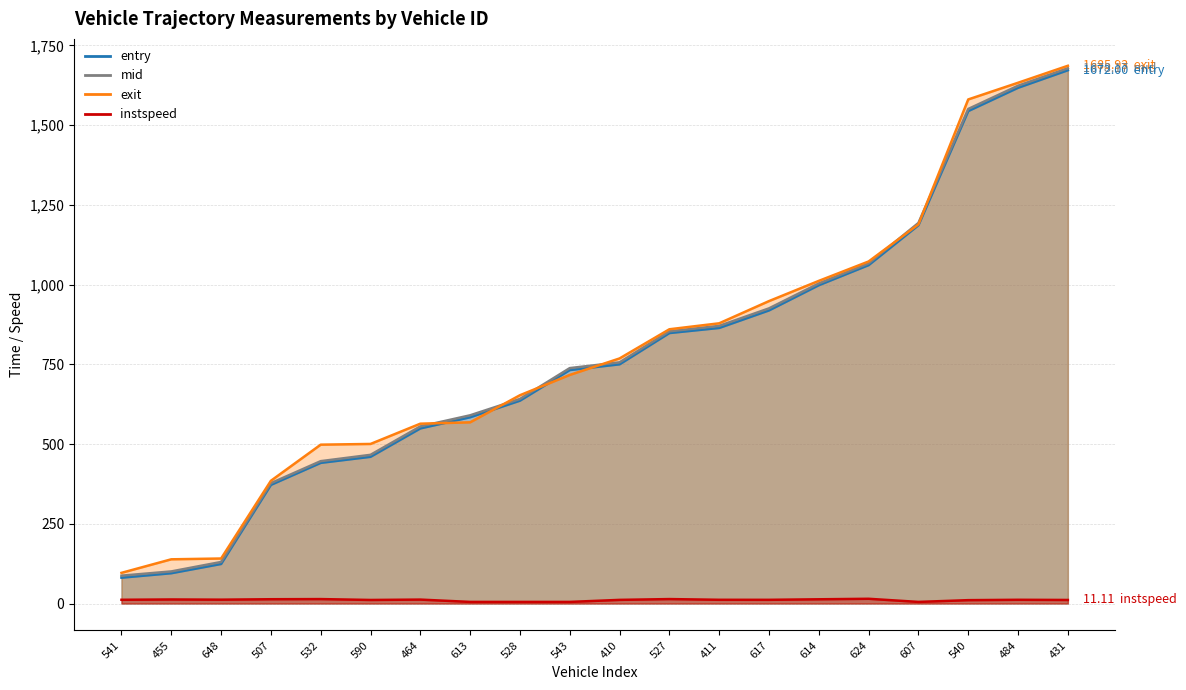

At which label does instspeed reach its peak?

624